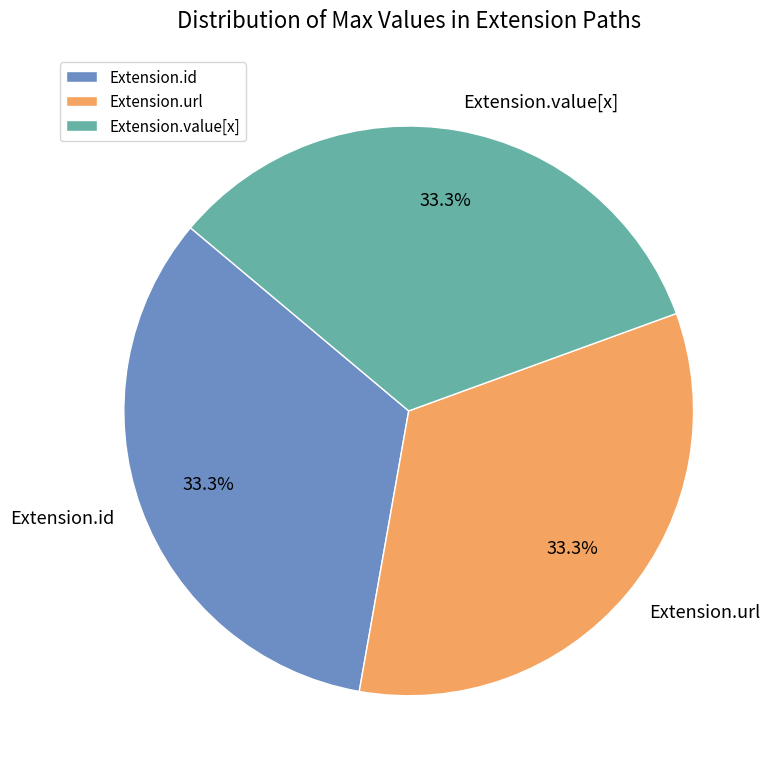

How many segments does this pie chart have?

3